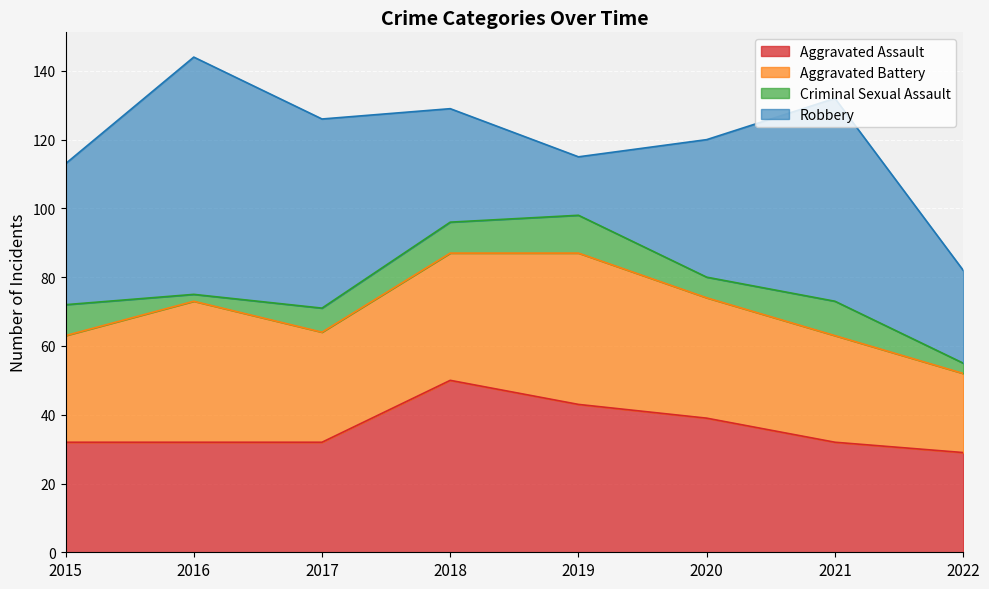

List the series in order of their peak value, lowest first.

Criminal Sexual Assault, Aggravated Battery, Aggravated Assault, Robbery